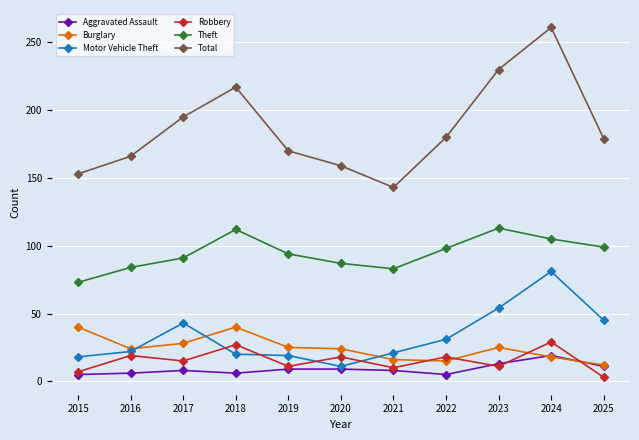

Is it true that Aggravated Assault equals 9 at 2019?

True